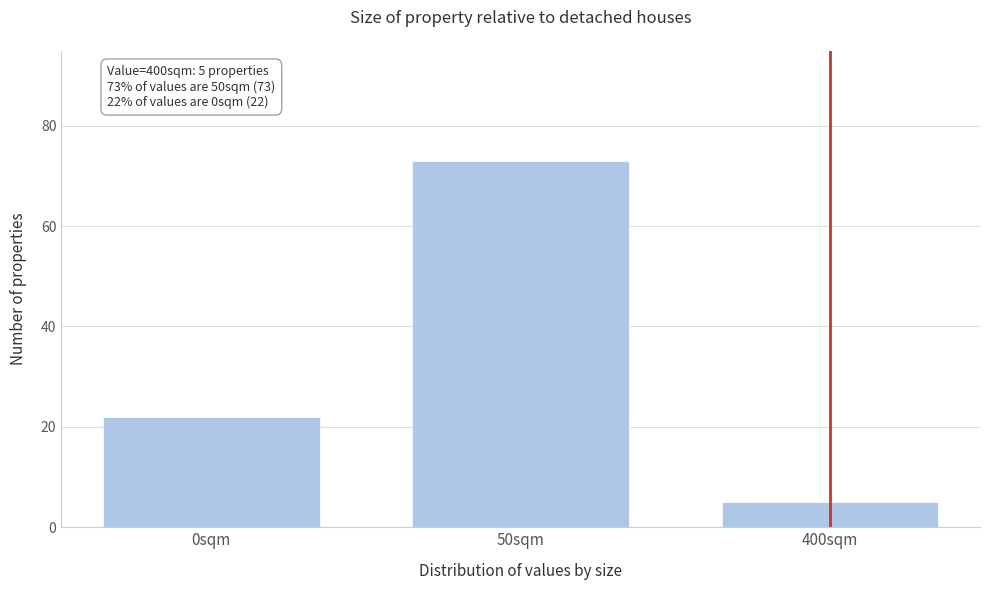

Reading left to right, what are all the values shown in this chart?

22	73	5